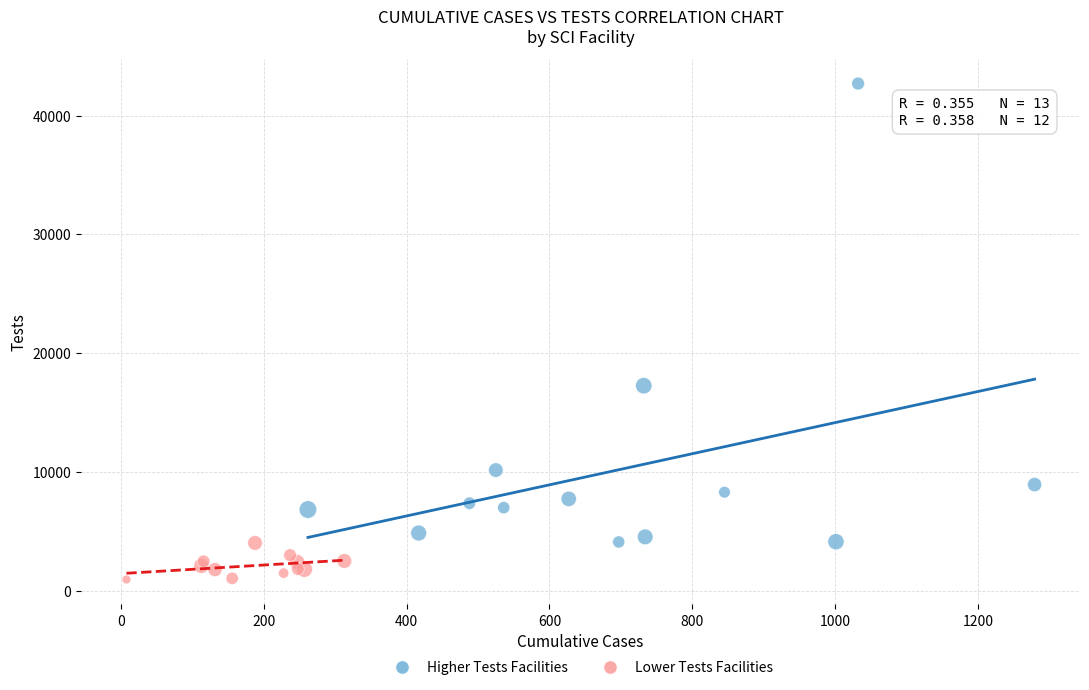

Which series contains the lowest Y value?

Lower Tests Facilities